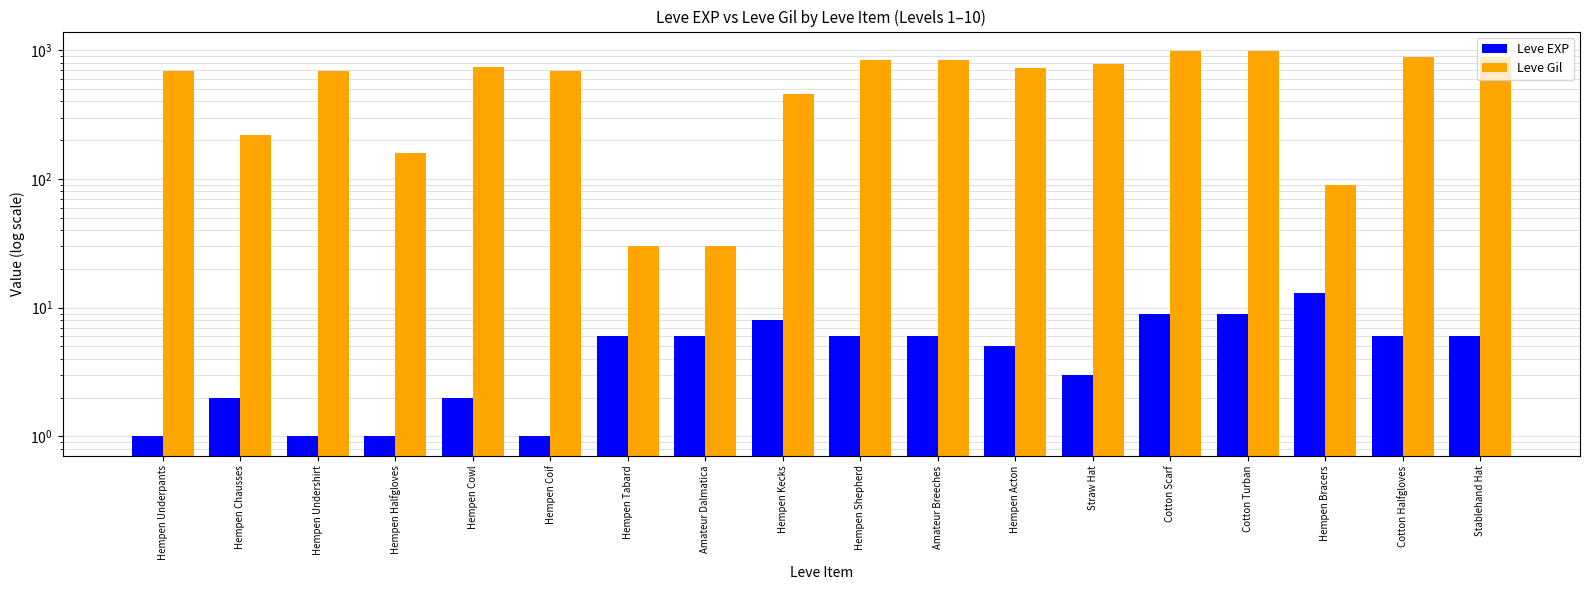

Is the value of Leve EXP at Hempen Kecks greater than the value of Leve Gil at Hempen Cowl?

No